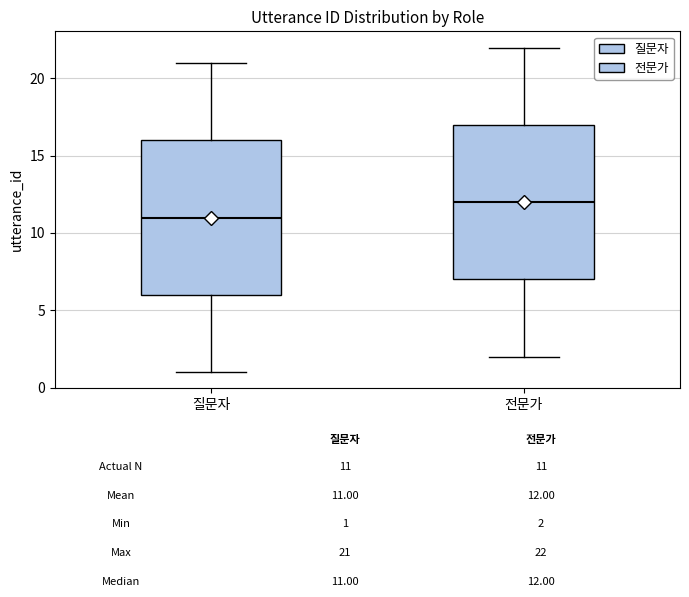

Reading left to right, read every box against the y-axis: the position of its median line, the range the box covers, and the ends of its whiskers. The values are not printed on the chart, so give them approximately, as read against the axis.

질문자: median 11, box 6 to 16, whiskers 1 to 21
전문가: median 12, box 7 to 17, whiskers 2 to 22